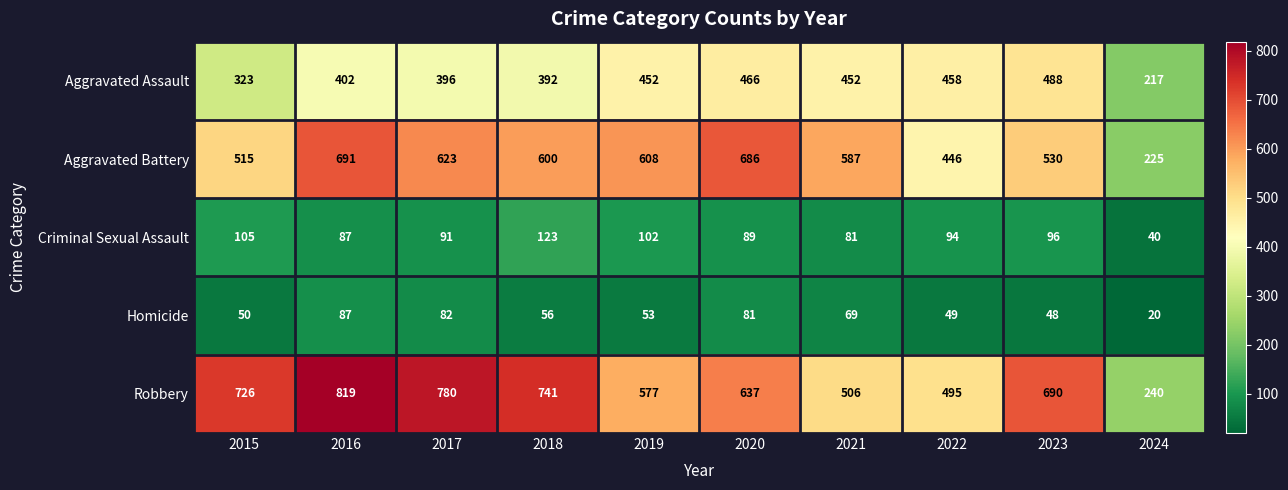

What is the total value across all series at 2015?

1719